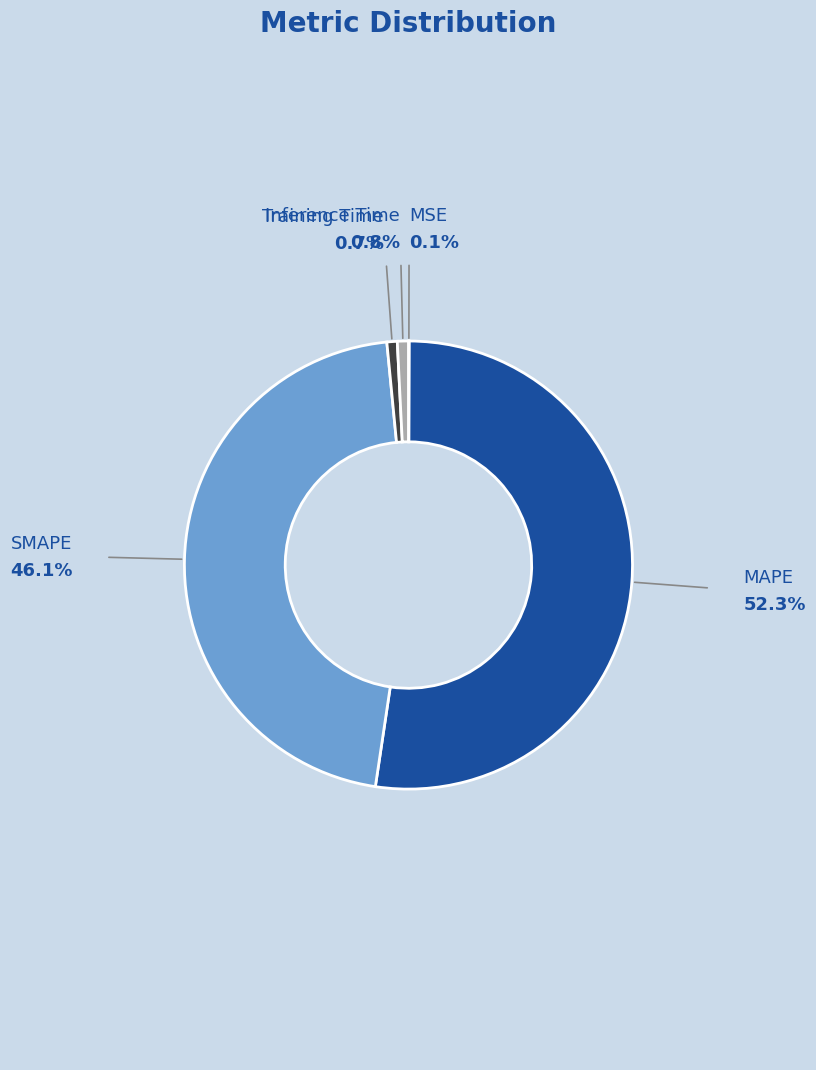

Is there any slice that represents more than half of the pie?

Yes